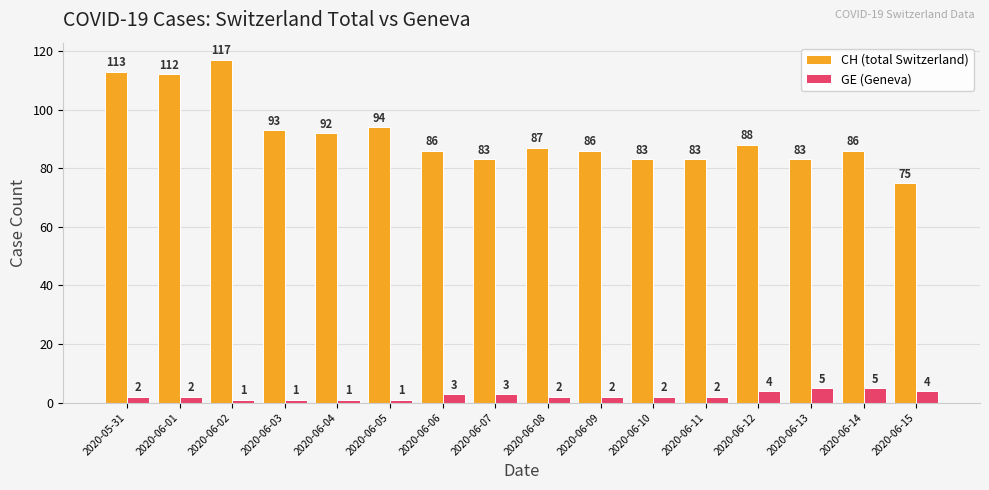

The CH (total Switzerland) series shows 36 at 2020-06-14. True or false?

False